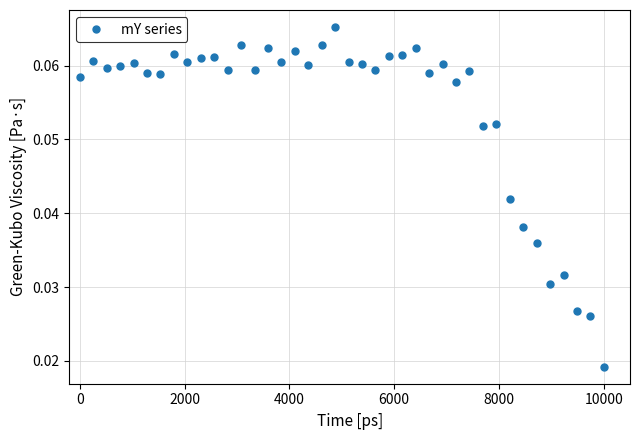

True or false: the data has more than 1 interior local peaks.

True